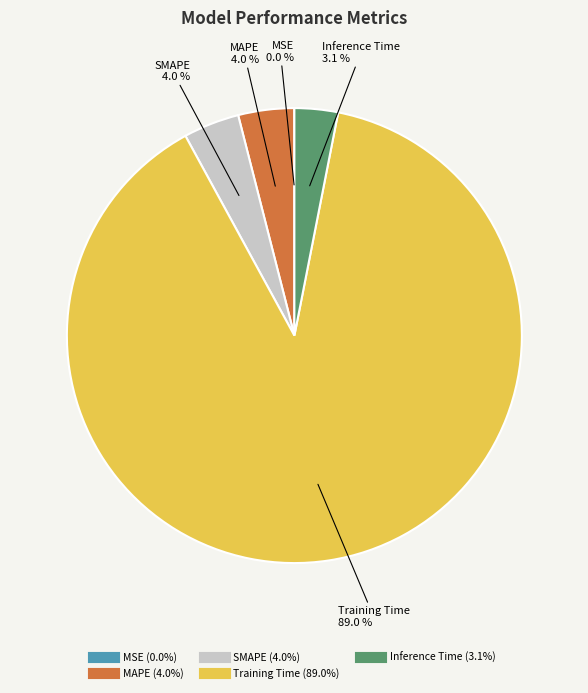

Between MAPE and Inference Time, which is larger?

MAPE